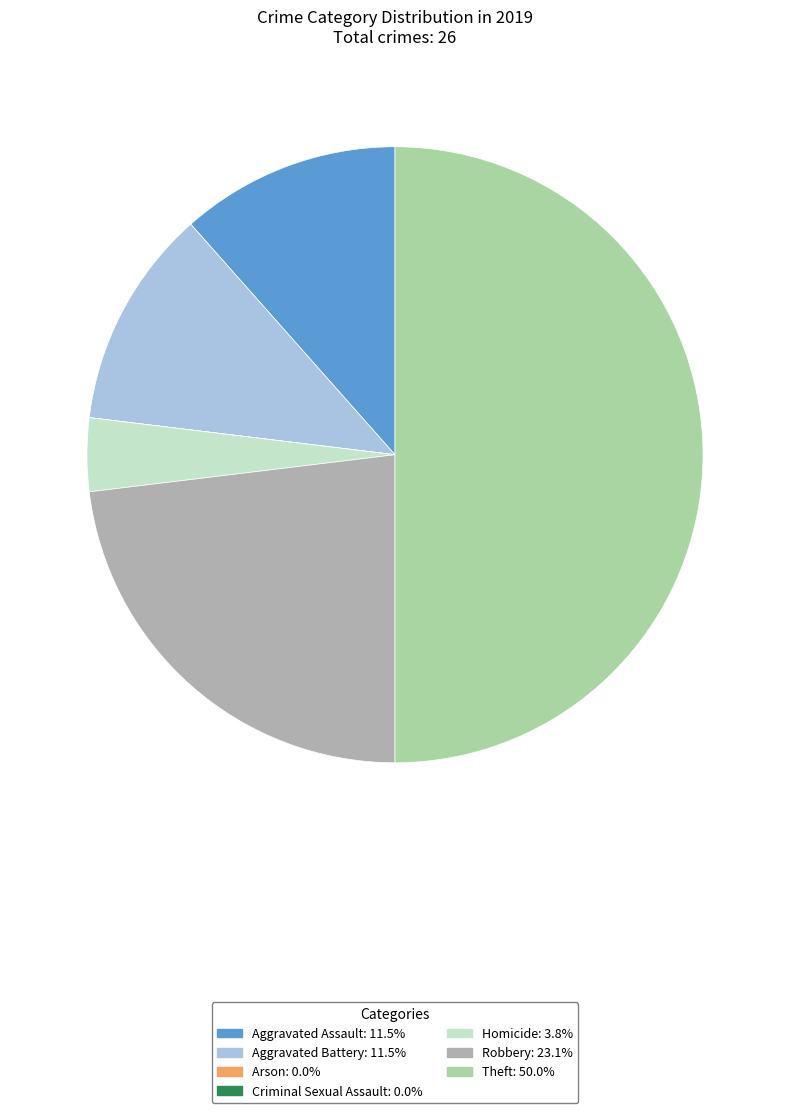

What is the largest slice in the pie chart?

Theft